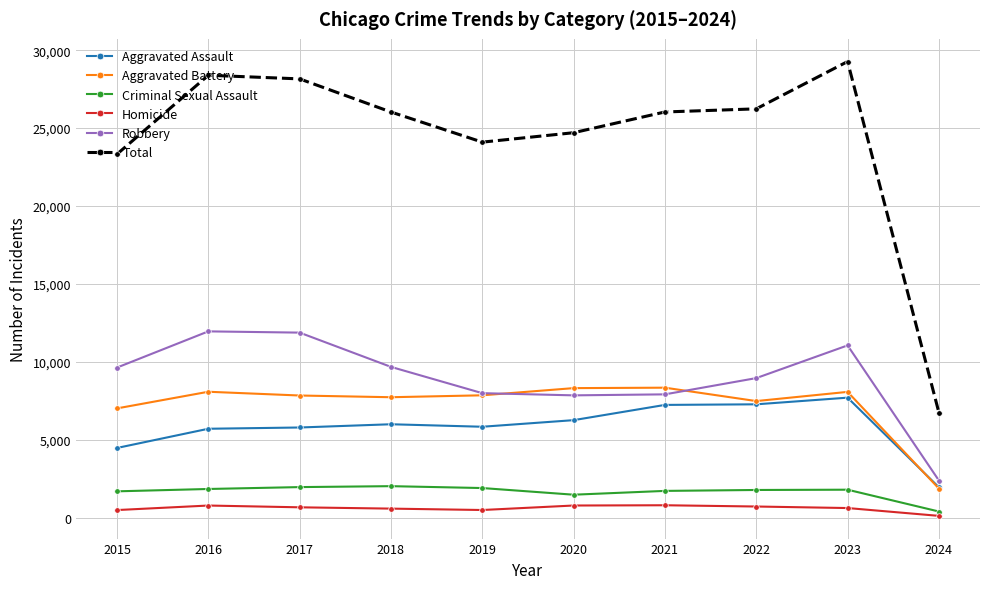

True or false: Robbery and Total cross at least once.

False